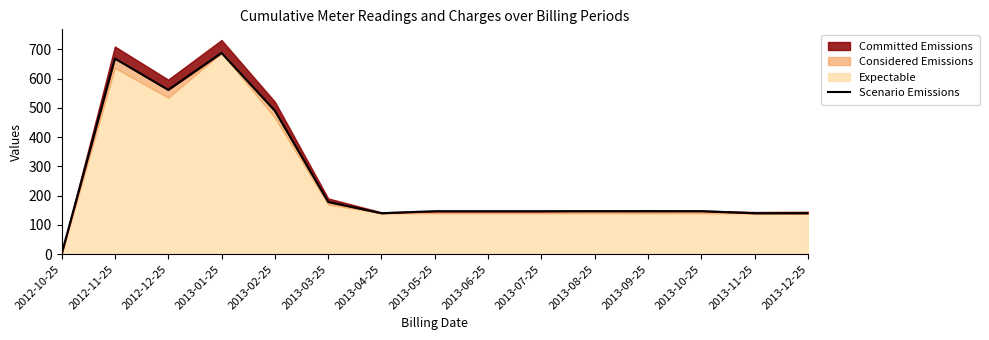

Does the chart display data point markers on the line(s)?

No